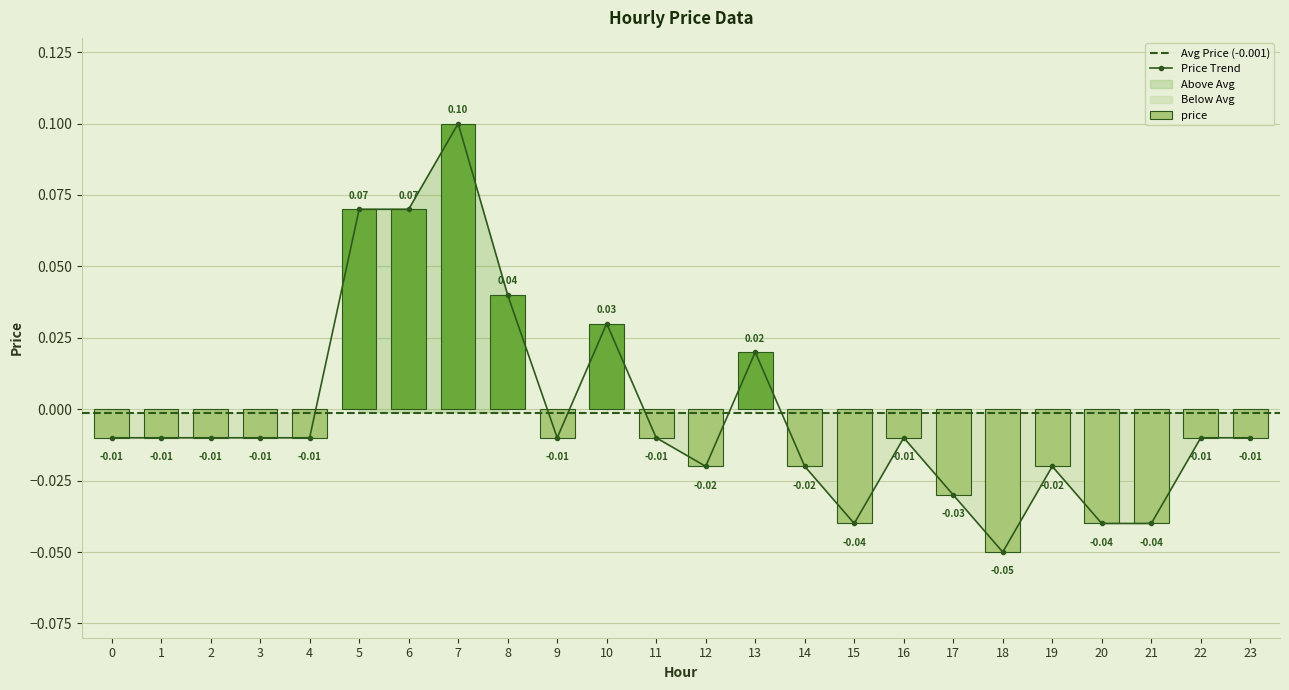

True or false: the data shows -0.0 at 1.

True